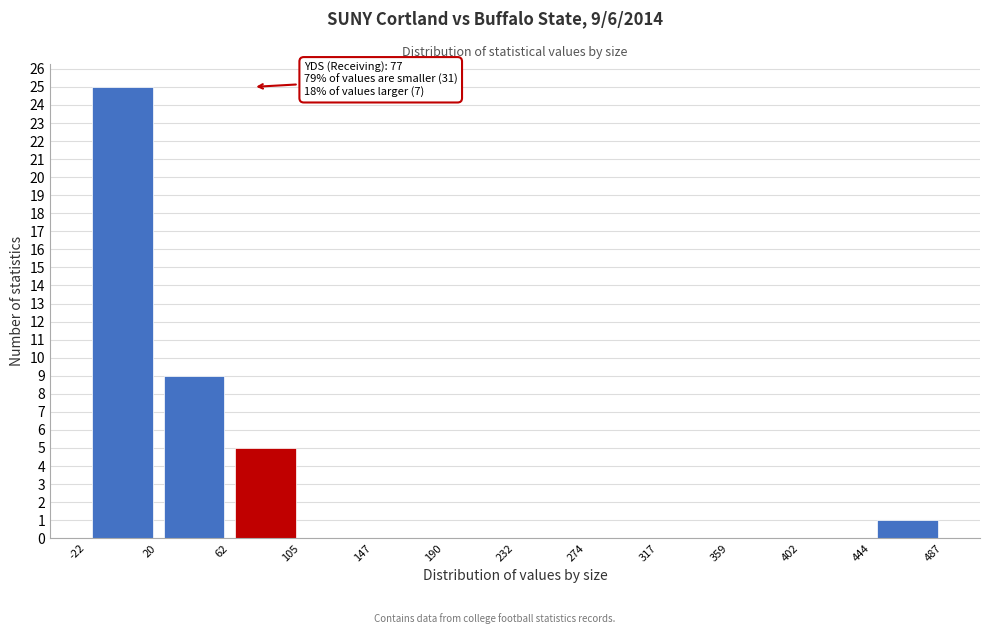

Which range on the x-axis has the tallest bar?

-22 to 20